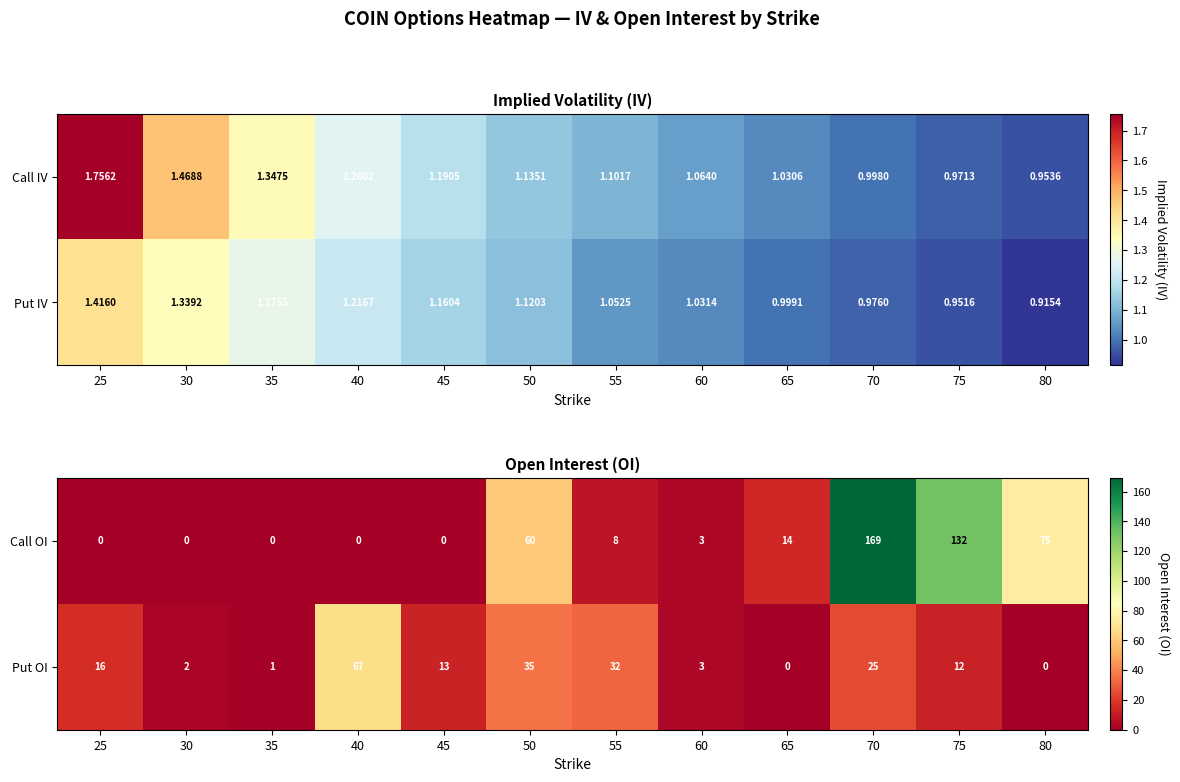

What is the difference between the second highest and second lowest values in the Call OI series?

132